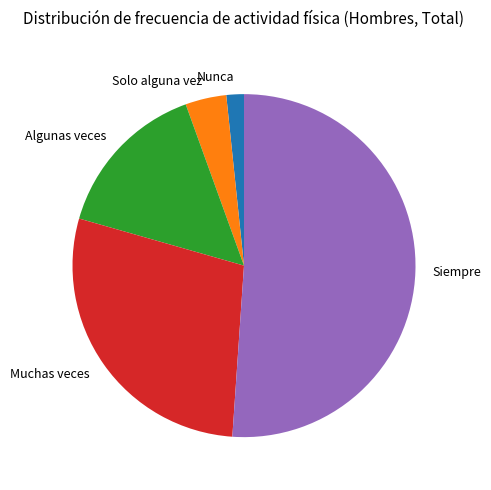

Is there any slice that represents more than half of the pie?

Yes